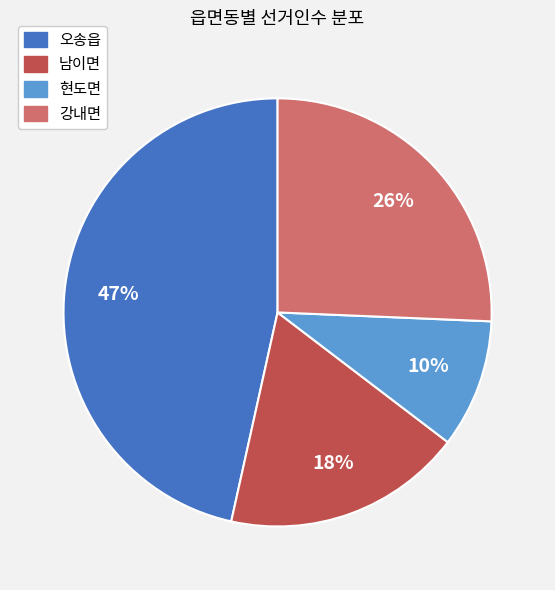

Approximately how many times larger is the value at 강내면 compared to 현도면?

2.6